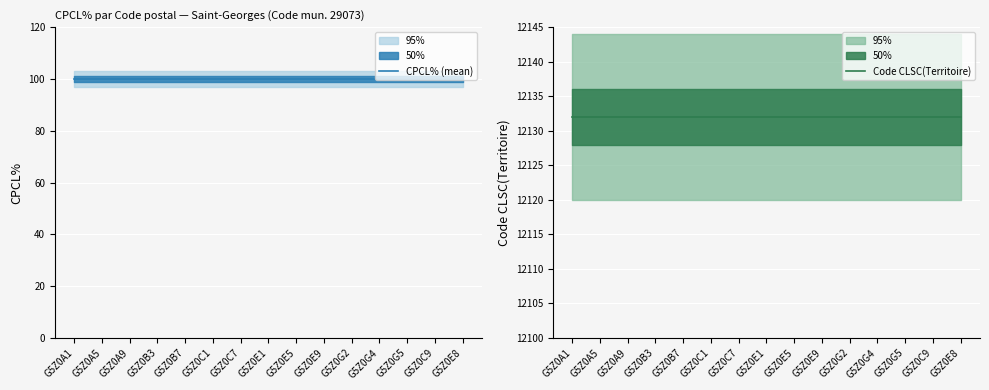

List the labels in order of Code CLSC(Territoire) value, largest first.

G5Z0A1, G5Z0A5, G5Z0A9, G5Z0B3, G5Z0B7, G5Z0C1, G5Z0C7, G5Z0E1, G5Z0E5, G5Z0E9, G5Z0G2, G5Z0G4, G5Z0G5, G5Z0C9, G5Z0E8